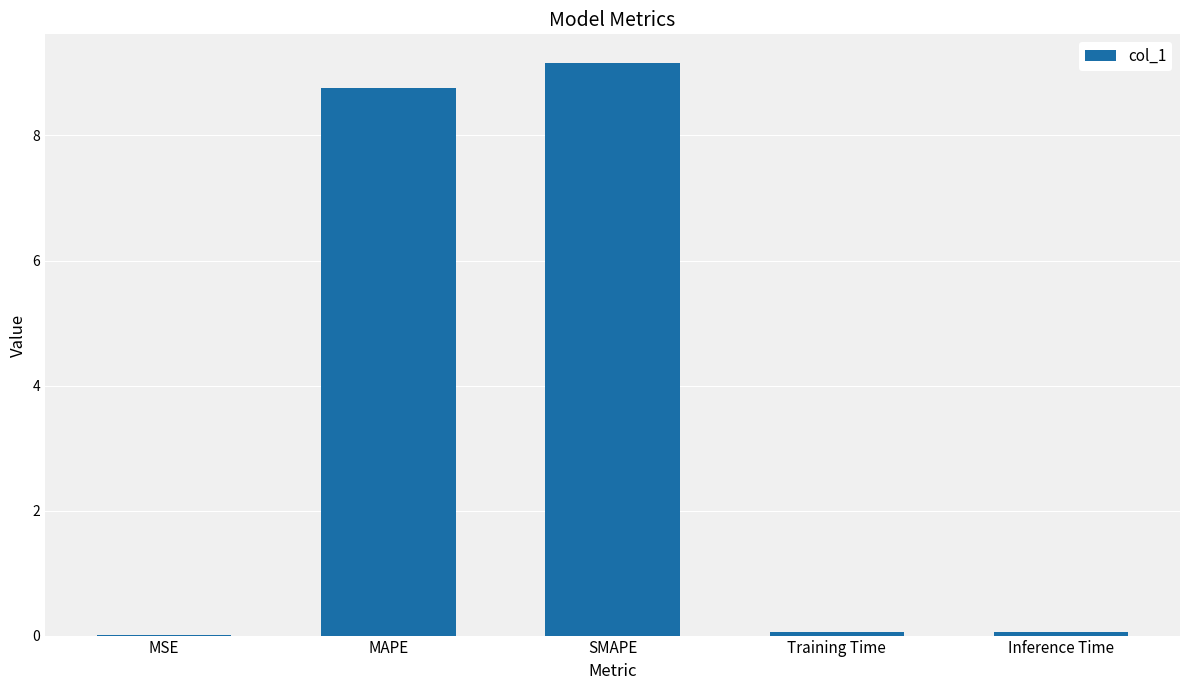

What is the maximum value shown in the chart?

9.2